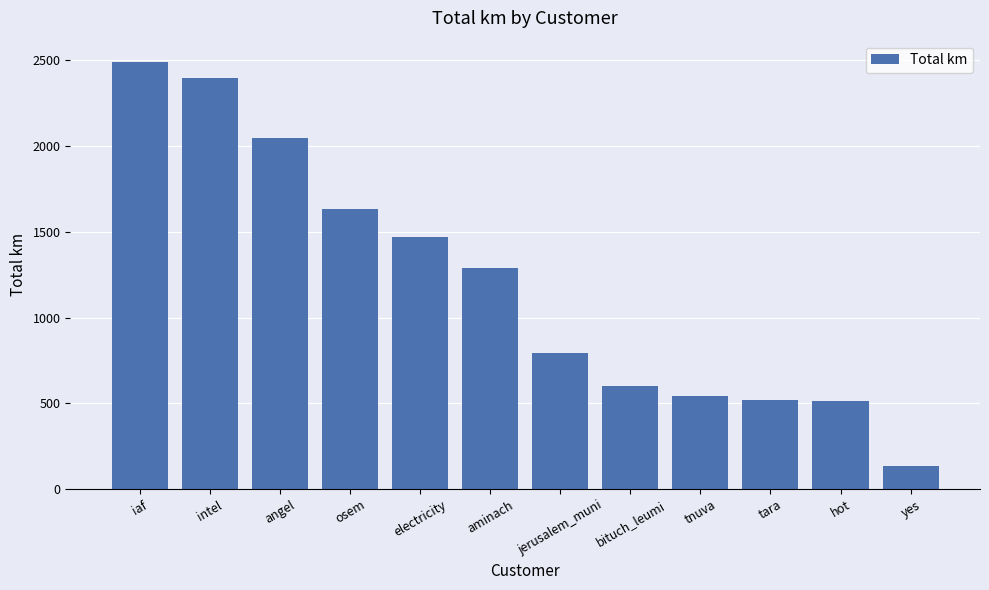

What is the difference between the maximum and minimum values?

2357.1